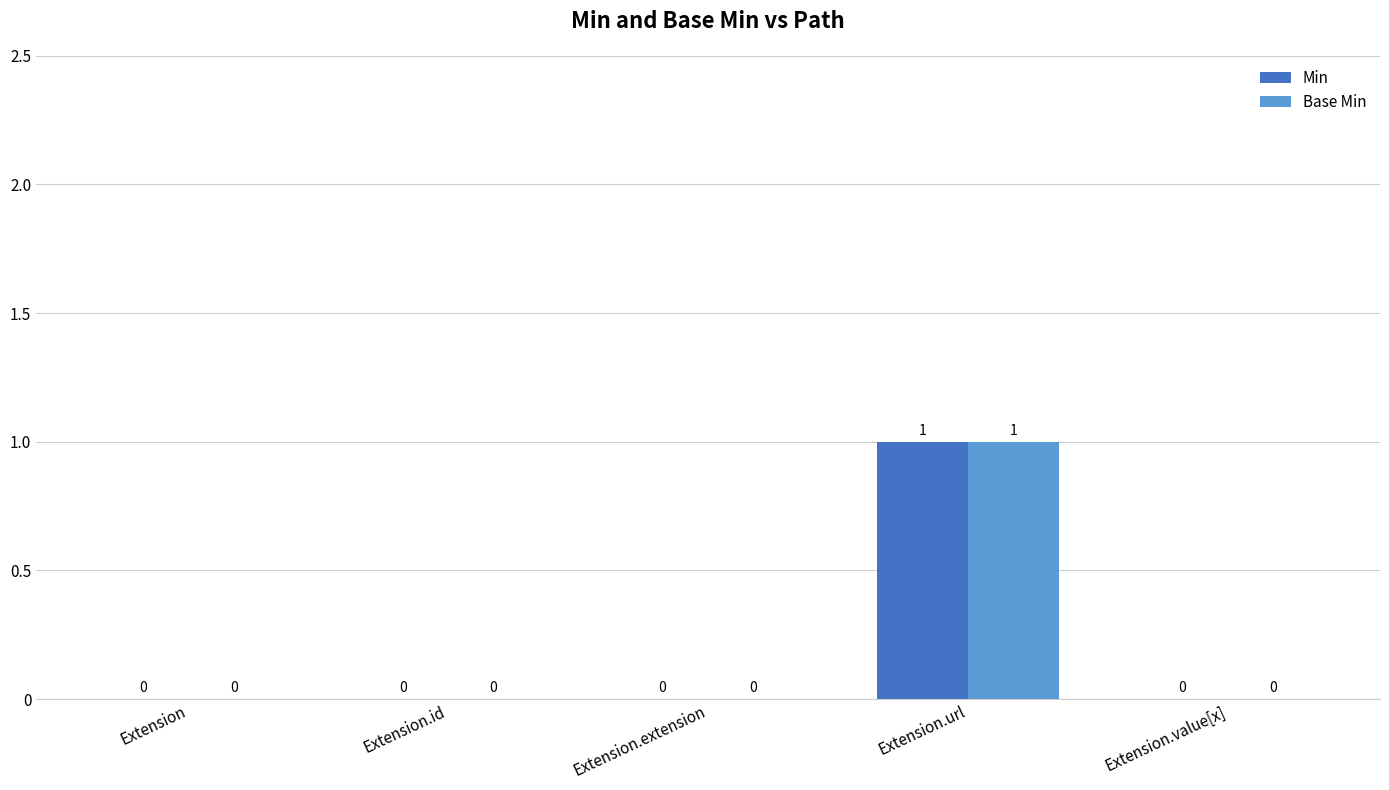

What is the sum of all Min values?

1